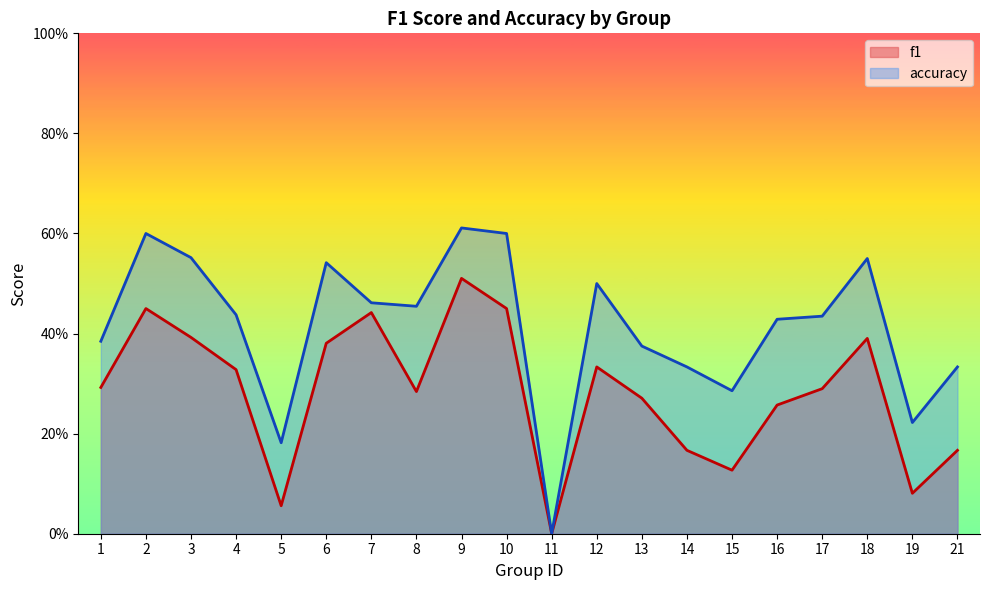

What is the value of the f1 point at the 20th from the left?

0.2